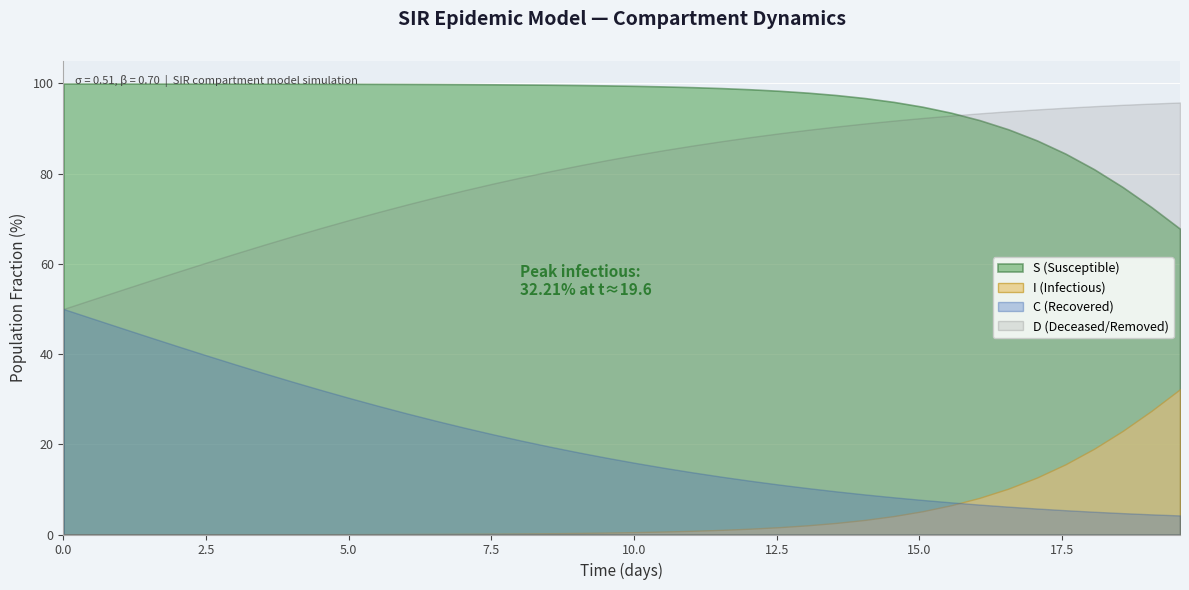

Which series has the largest total across all categories?

S (Susceptible)